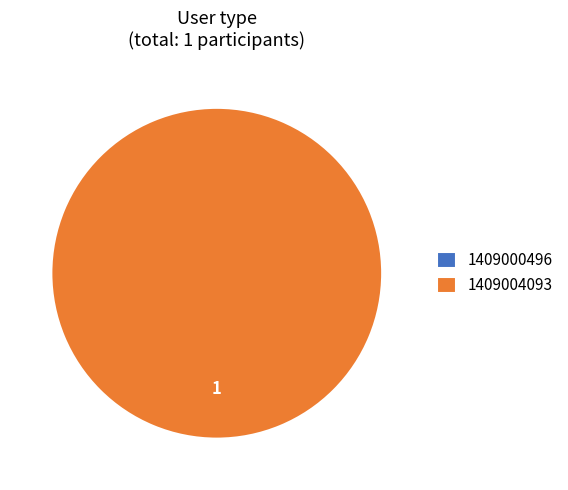

True or false: 1409004093 accounts for 100% of the total.

True